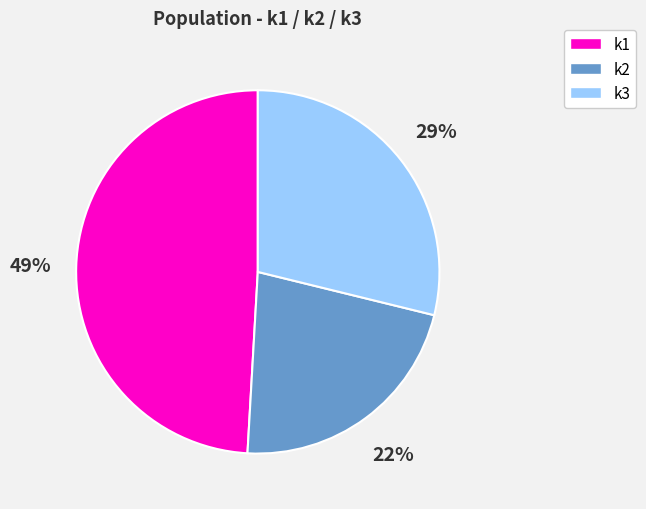

Is it true that k2 is 22% of the pie?

True